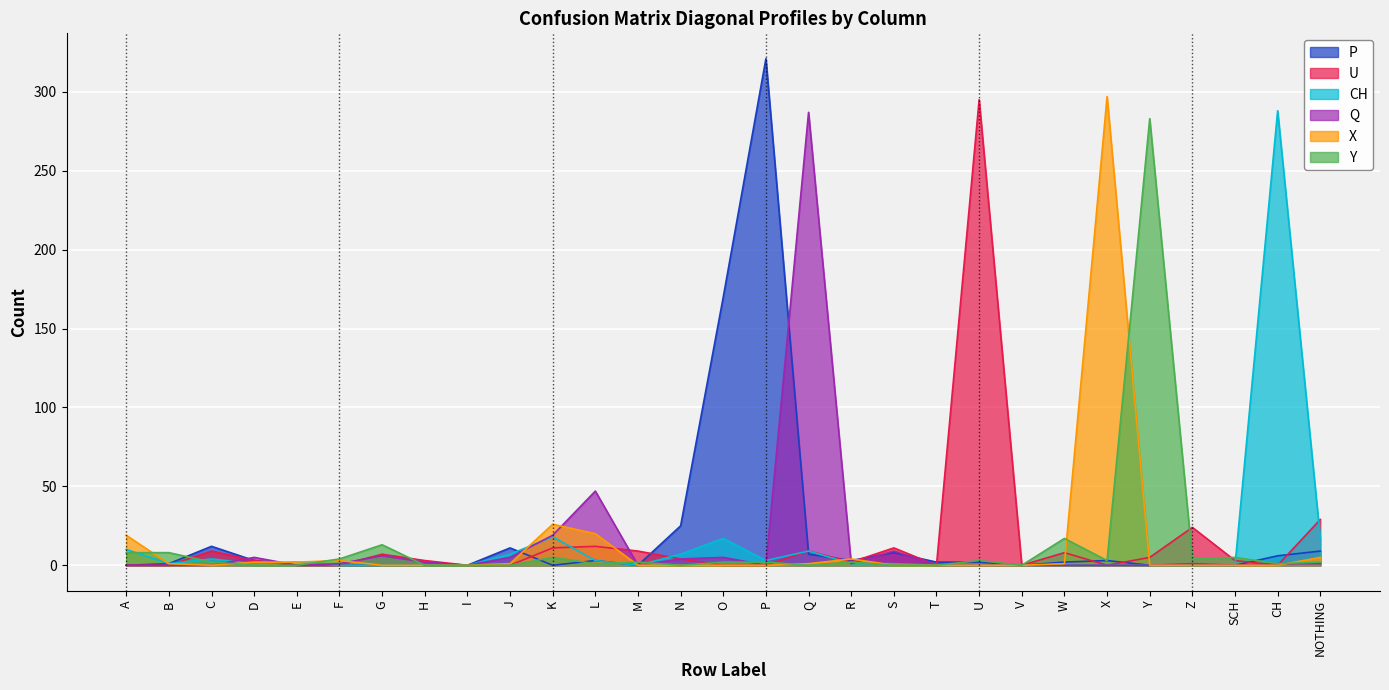

Which has a higher value, U or H?

U